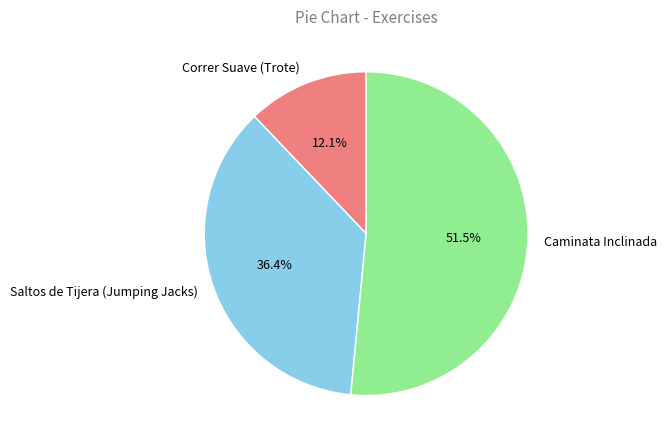

To the nearest percent, what is the difference between the Saltos de Tijera (Jumping Jacks) and Correr Suave (Trote) slice percentages?

24%